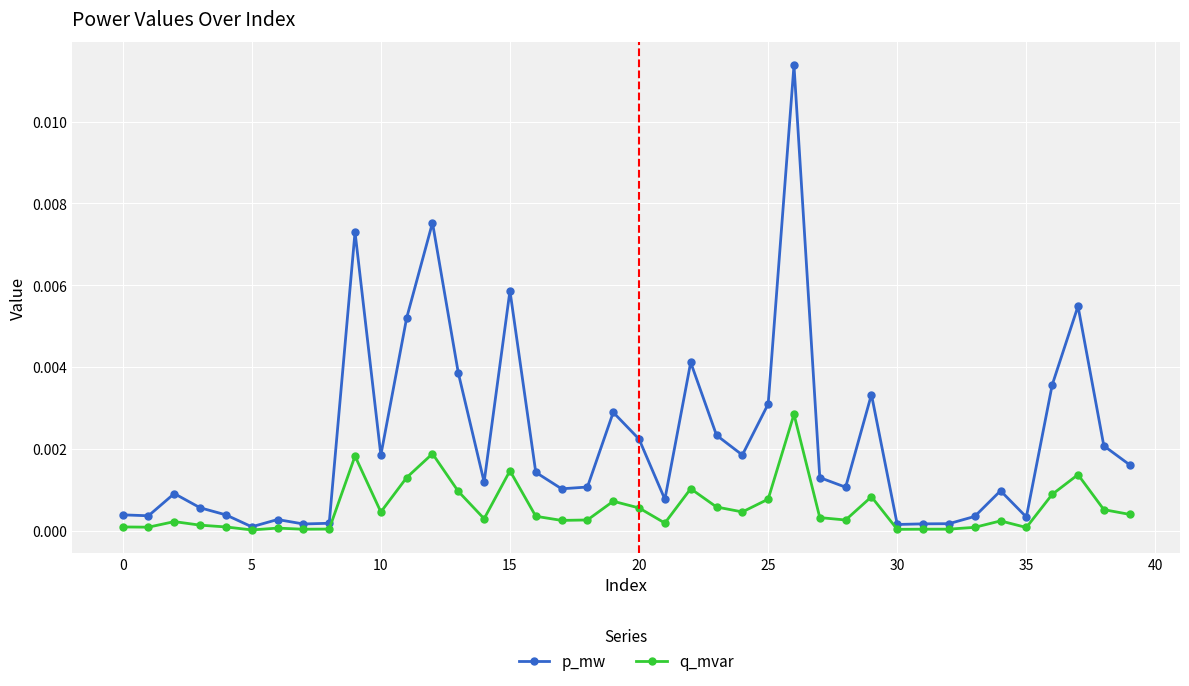

Rank the series by their maximum value, from highest to lowest.

p_mw, q_mvar